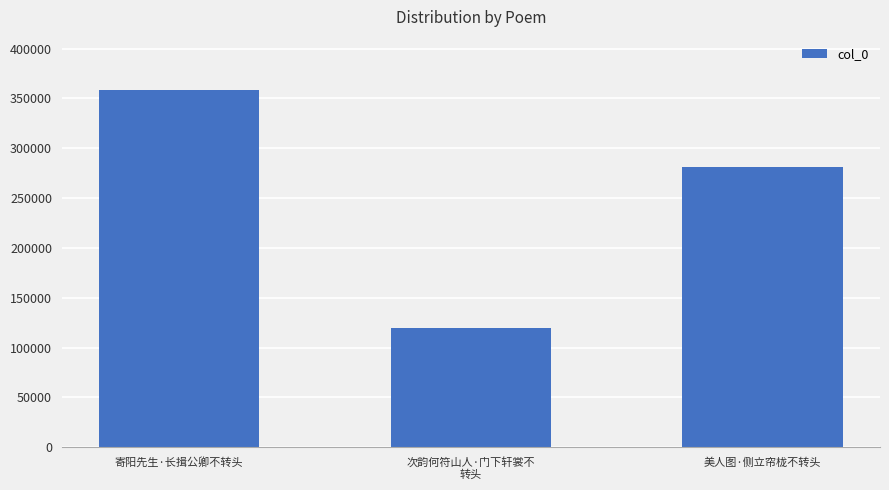

What is the average value?

252901